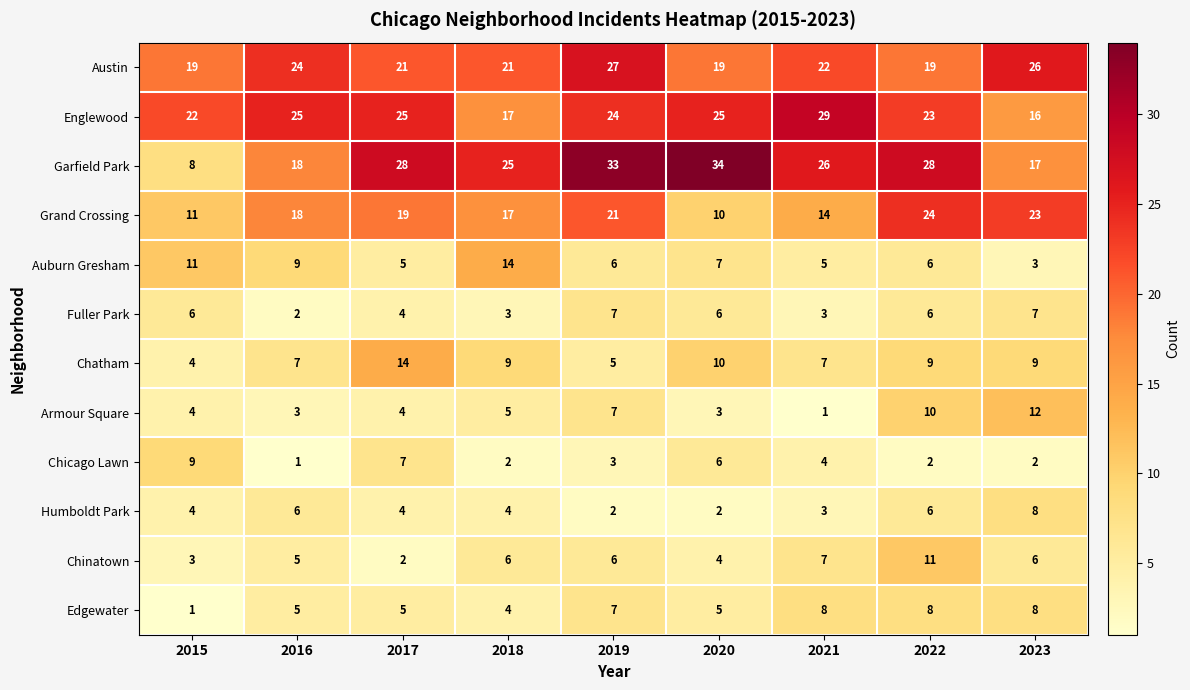

The value of Chatham at 2015 is 7. True or false?

False